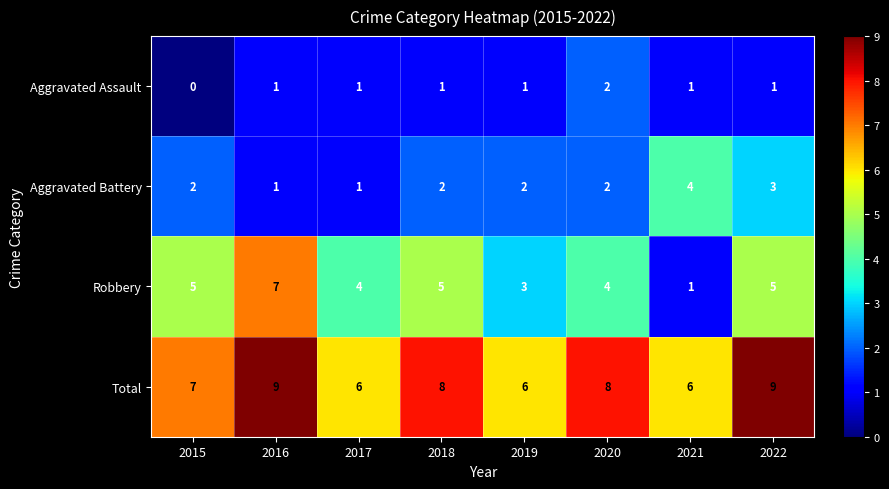

What is the maximum value for Total?

9